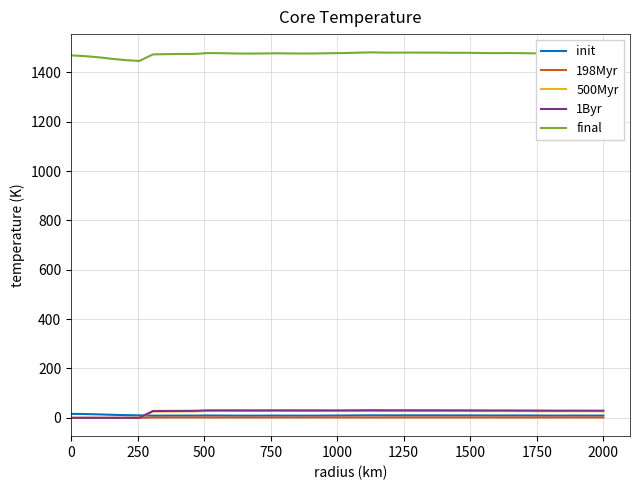

True or false: final and 1Byr intersect in this chart.

False